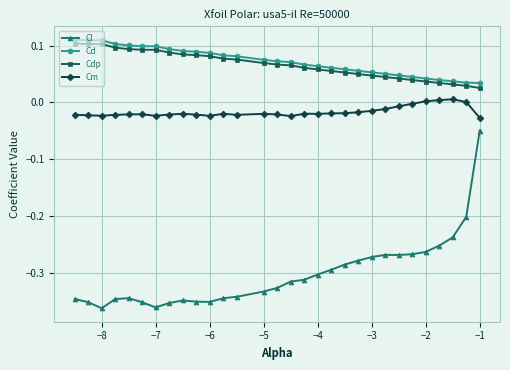

How many distinct data groups are displayed?

4